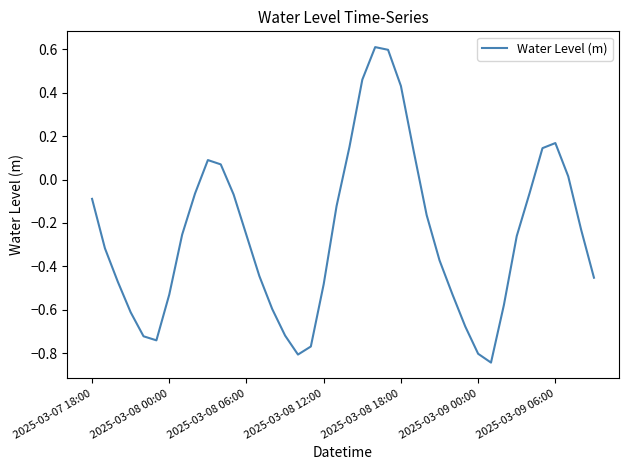

Count the number of data series in this chart.

1